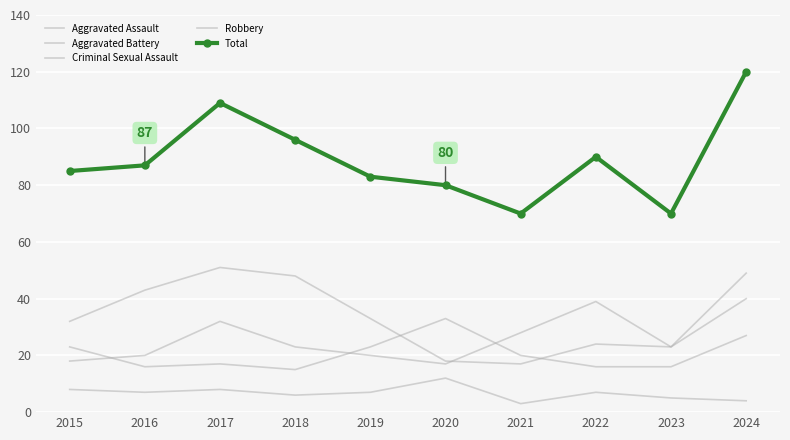

What is the sum of all Criminal Sexual Assault values?

67